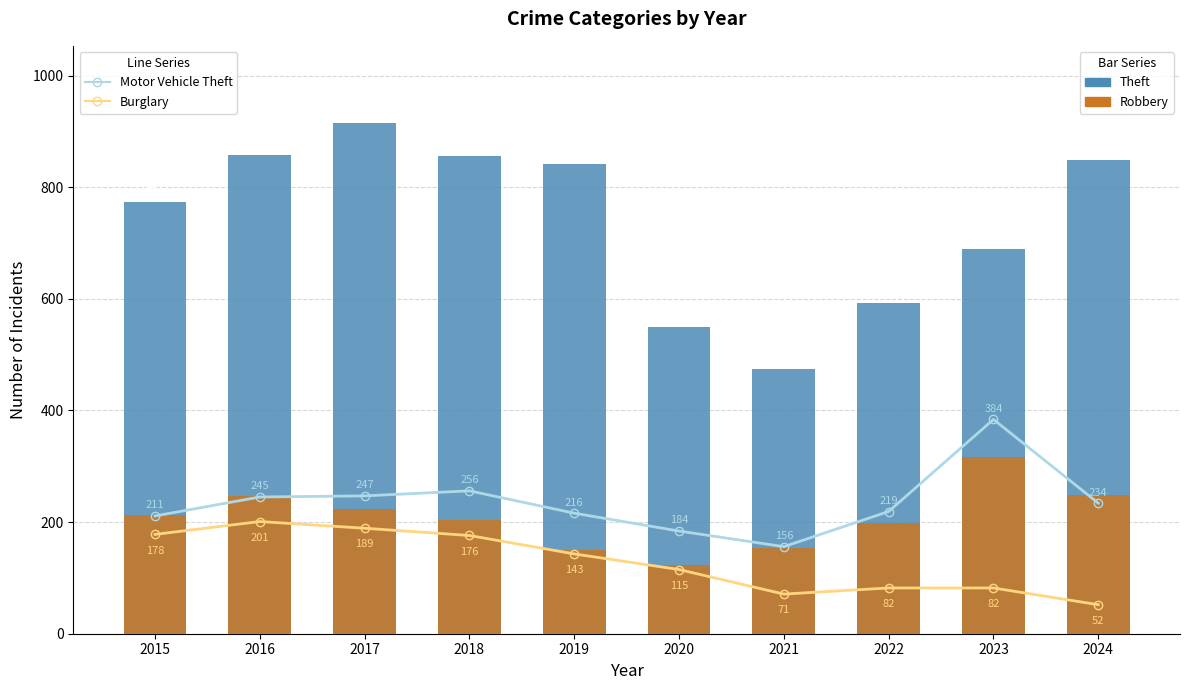

What is the total value across all series at 2018?

1492